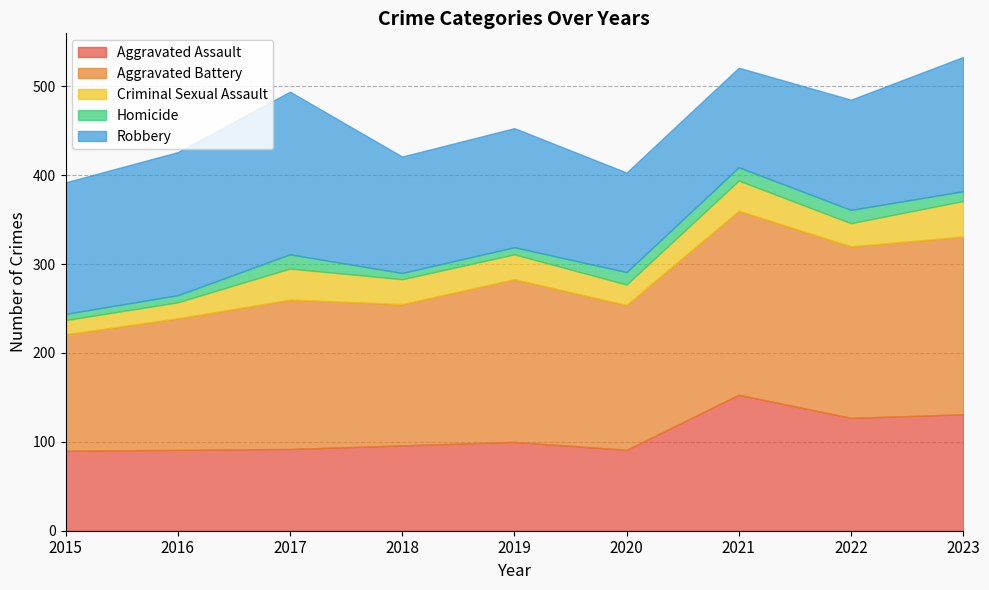

At which label does Aggravated Battery reach its minimum?

2015